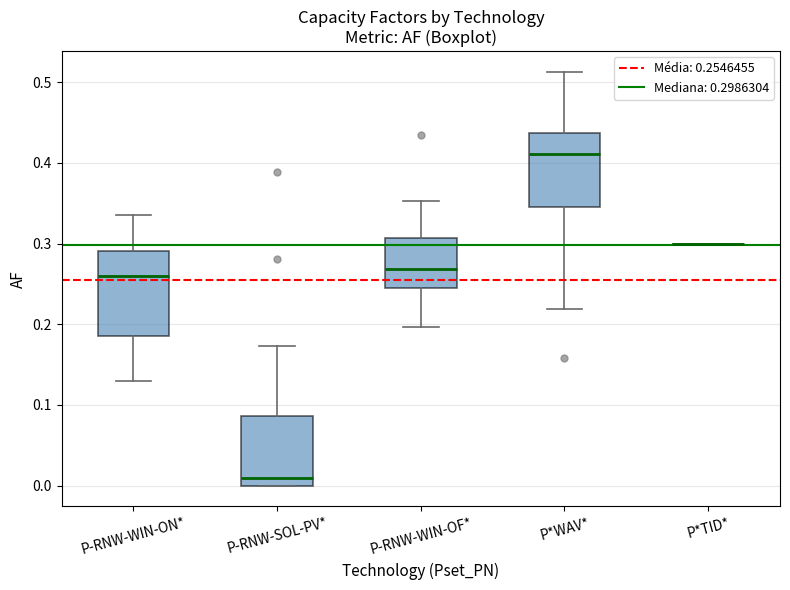

Reading left to right, transcribe this box plot: for each box, give where its median line is, the range the box spans, and where its two whiskers end, as read against the y-axis. The values are not printed on the chart, so give them approximately, as read against the axis.

P-RNW-WIN-ON*: median 0.26, box 0.19 to 0.29, whiskers 0.13 to 0.34
P-RNW-SOL-PV*: median 0.01, box 0.00 to 0.09, whiskers 0.00 to 0.17
P-RNW-WIN-OF*: median 0.27, box 0.25 to 0.31, whiskers 0.20 to 0.35
P*WAV*: median 0.41, box 0.35 to 0.44, whiskers 0.22 to 0.51
P*TID*: box collapsed to a line at 0.30, whiskers 0.30 to 0.30